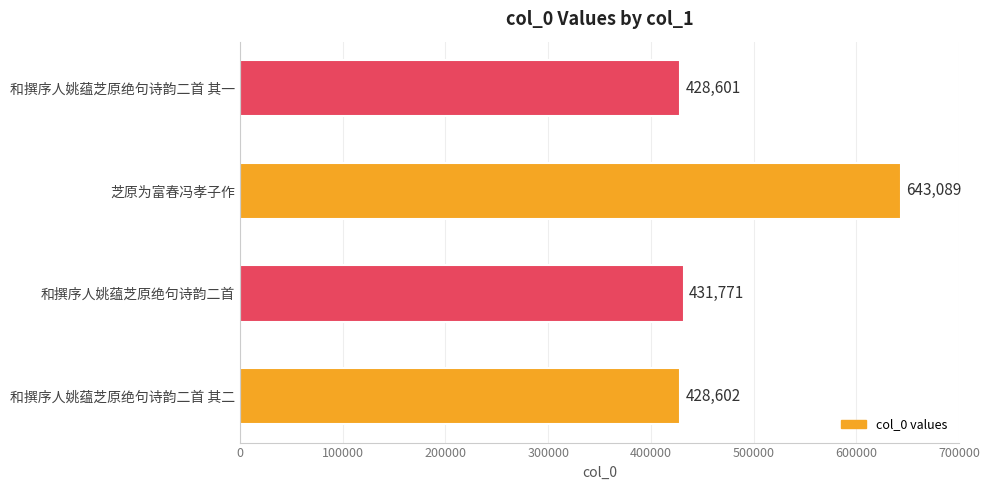

Which category has the highest value across all series?

芝原为富春冯孝子作